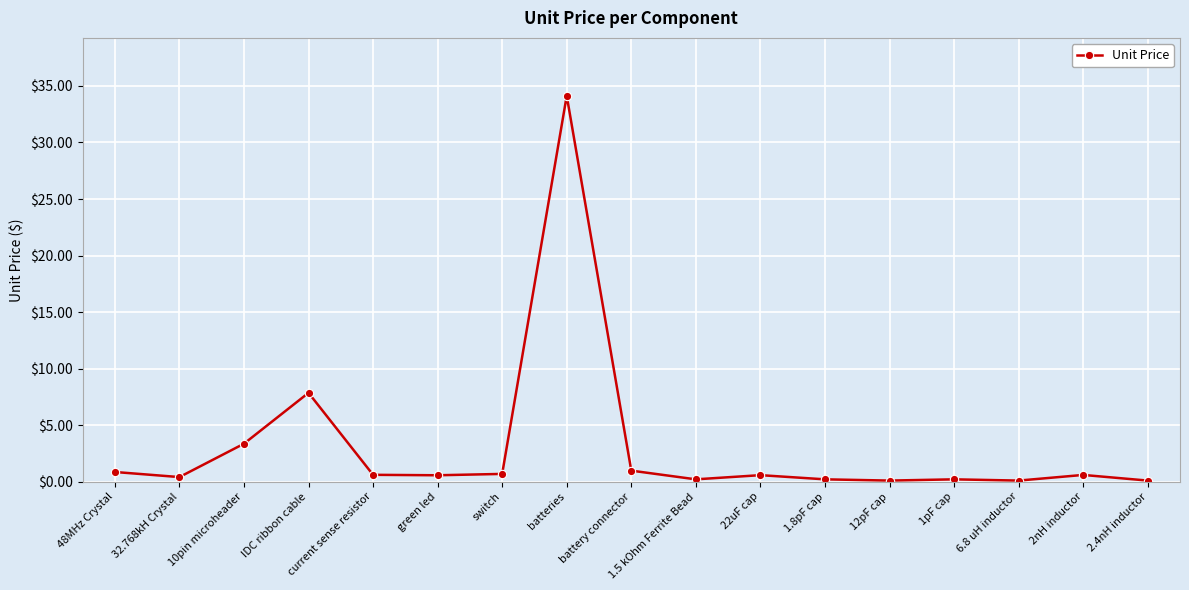

Which category has the highest value across all series?

batteries